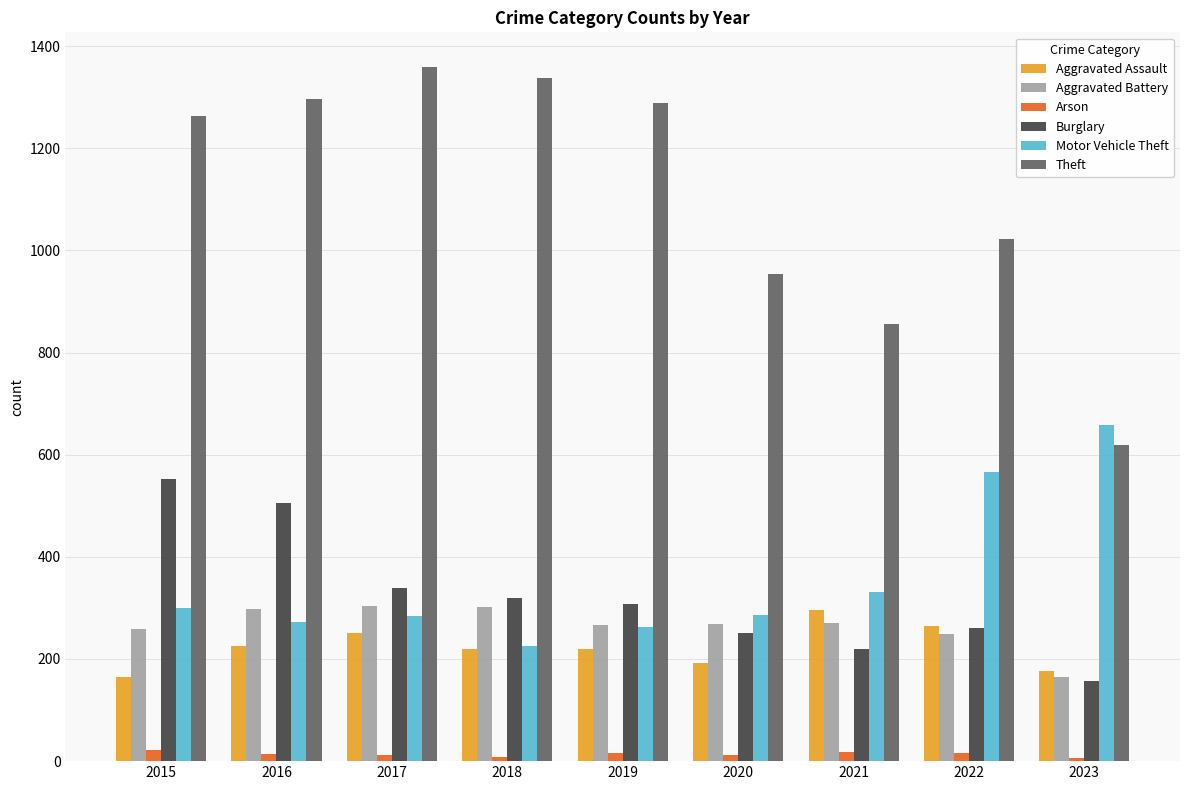

At how many categories does at least one series exceed 41?

9